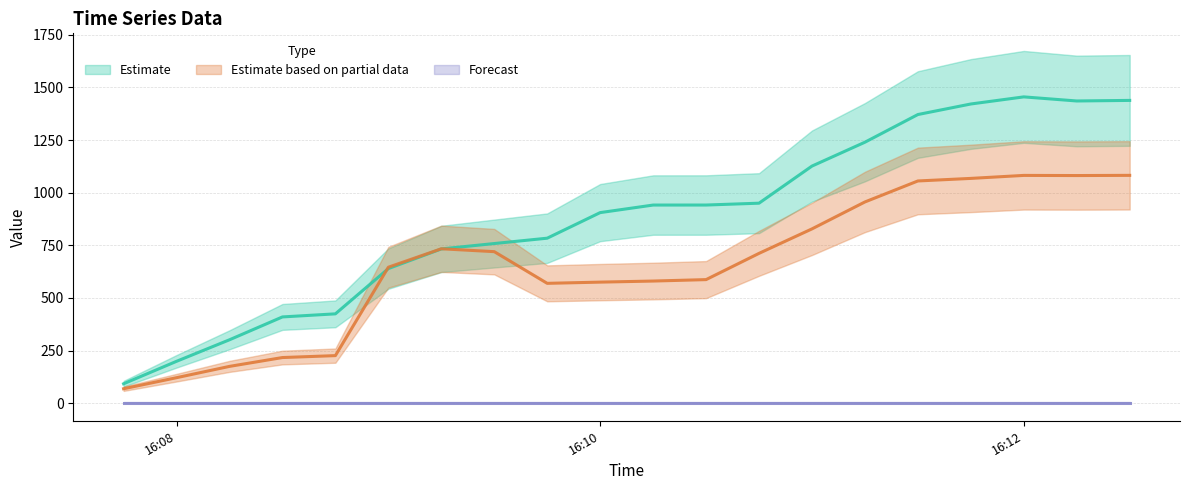

Reading left to right, extract all data points from this chart.

0: 92.1	198.9	301.1	409.7	424.4	639.4	732.8	758.4	783.9	905.4	941.3	941.4	950.2	1126.4	1239.9	1371.4	1421.5	1455.2	1435.8	1438.5
1: 68.5	121.0	174.7	216.8	225.9	645.9	733.5	719.9	569.3	575.1	580.2	587.0	711.7	828.0	956.0	1055.7	1067.9	1082.1	1081.5	1082.4